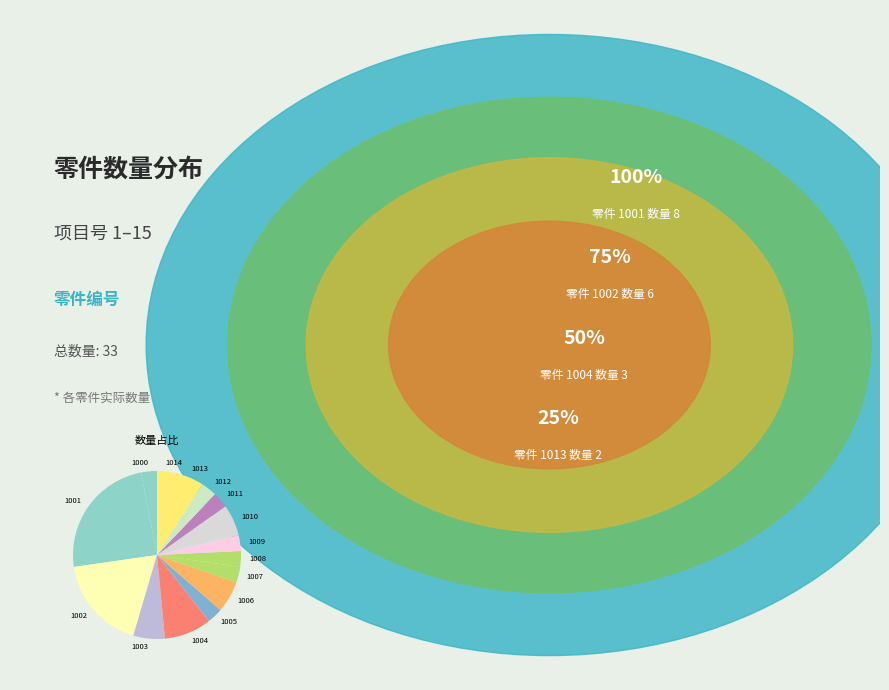

Which category has the biggest portion of the pie?

1001